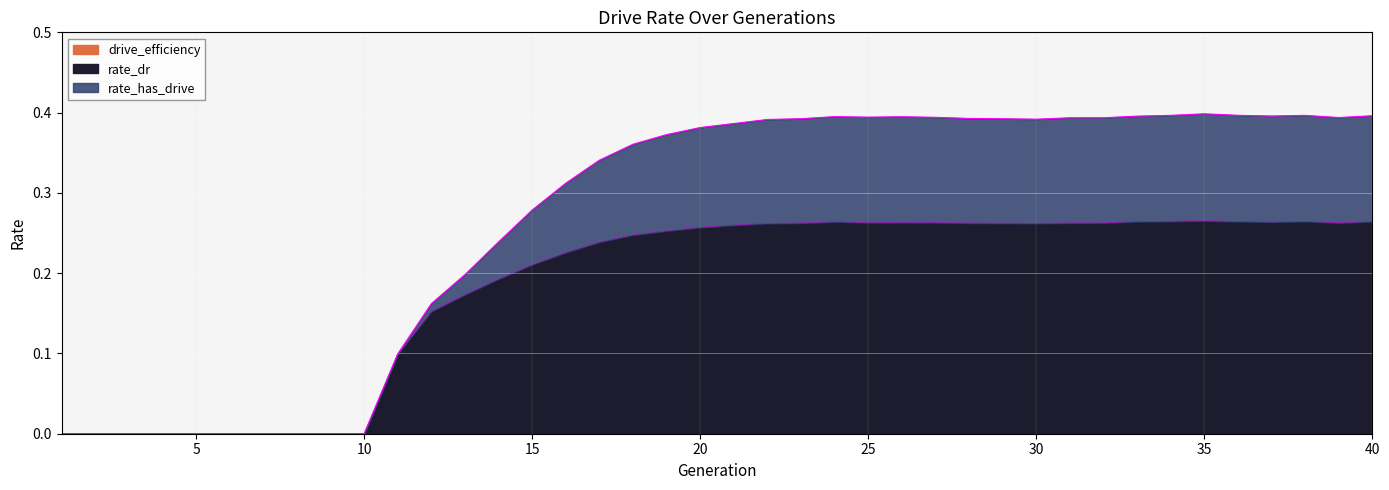

Which series changed the most between 3 and 31?

rate_has_drive